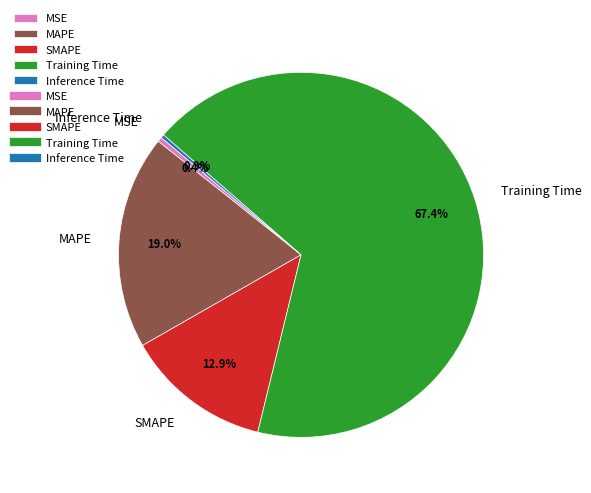

Is it true that Training Time is 58% of the pie?

False